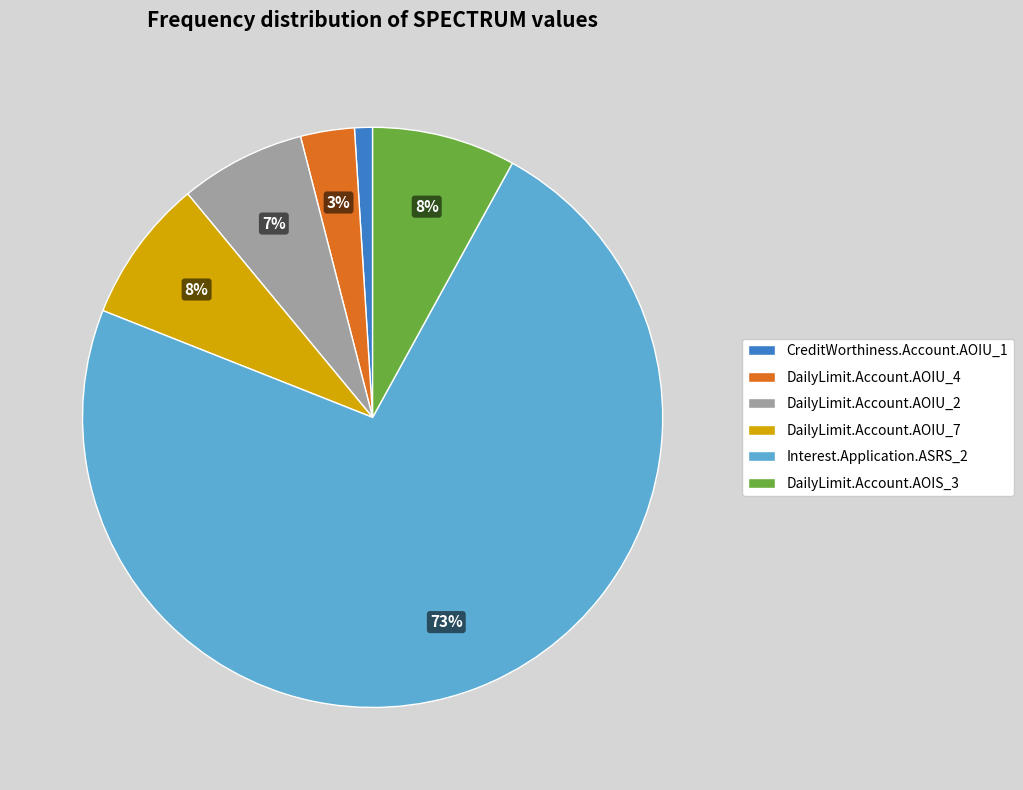

To the nearest percent, what portion does Interest.Application.ASRS_2 represent?

73%